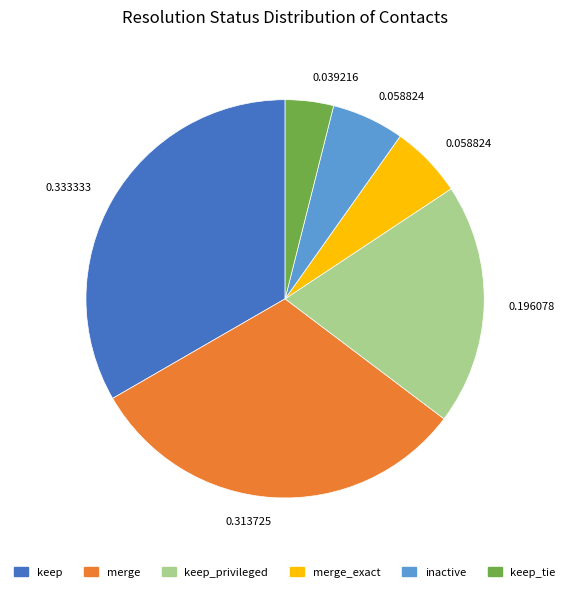

Do merge_exact and inactive together represent more than half of the pie?

No